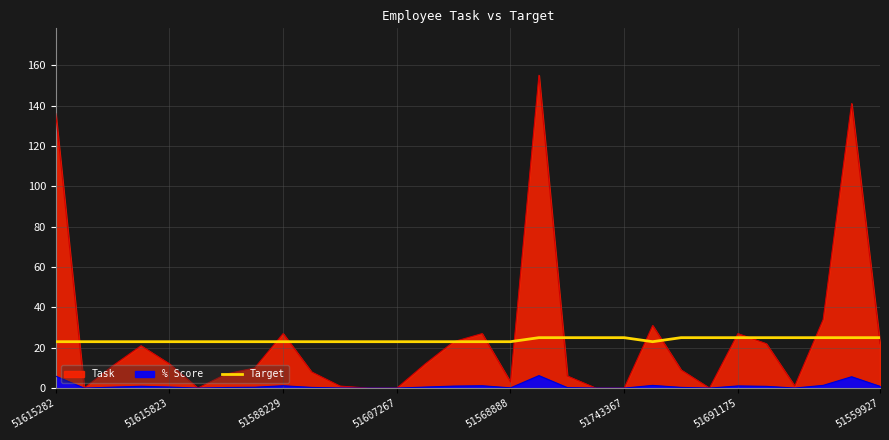

How many values exceed 23?

12